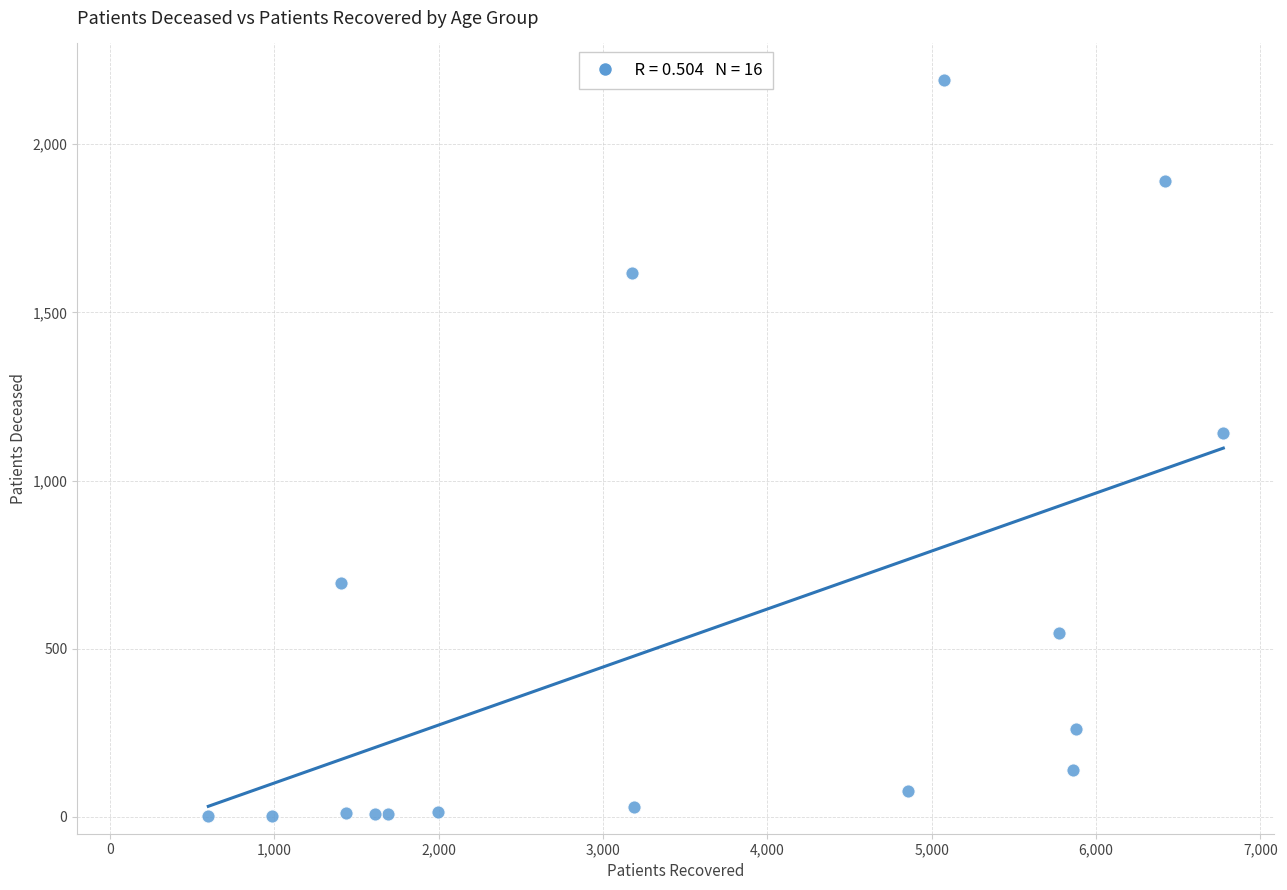

What is the range of Y values (max minus min)?

2188